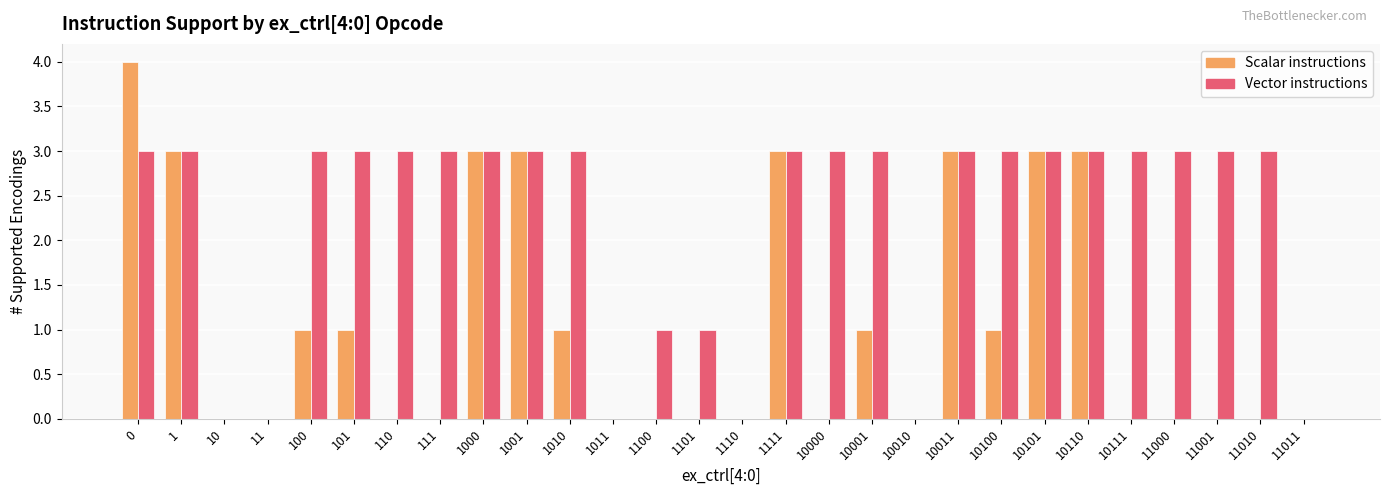

Is it true that Vector instructions equals 1 at 1100?

True